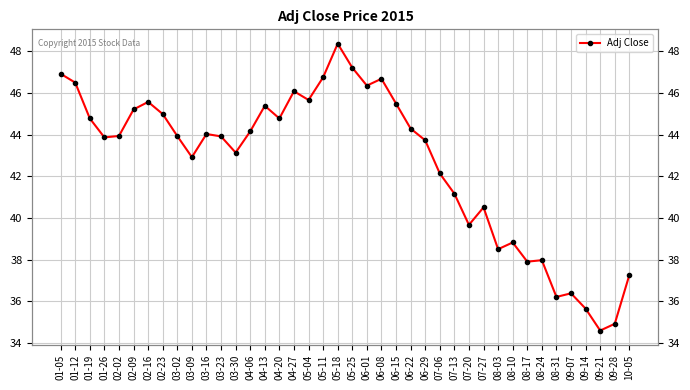

Is this an area chart (filled region under the line)?

No